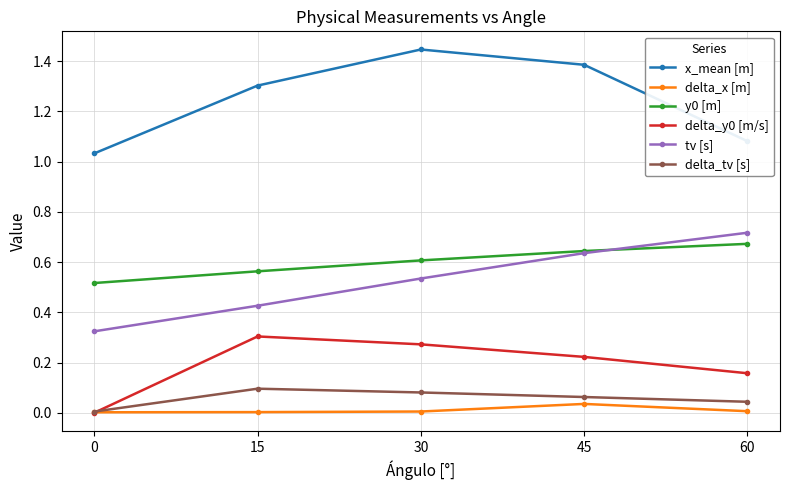

In delta_y0 [m/s], how many points are higher than both neighbors (excluding endpoints)?

1